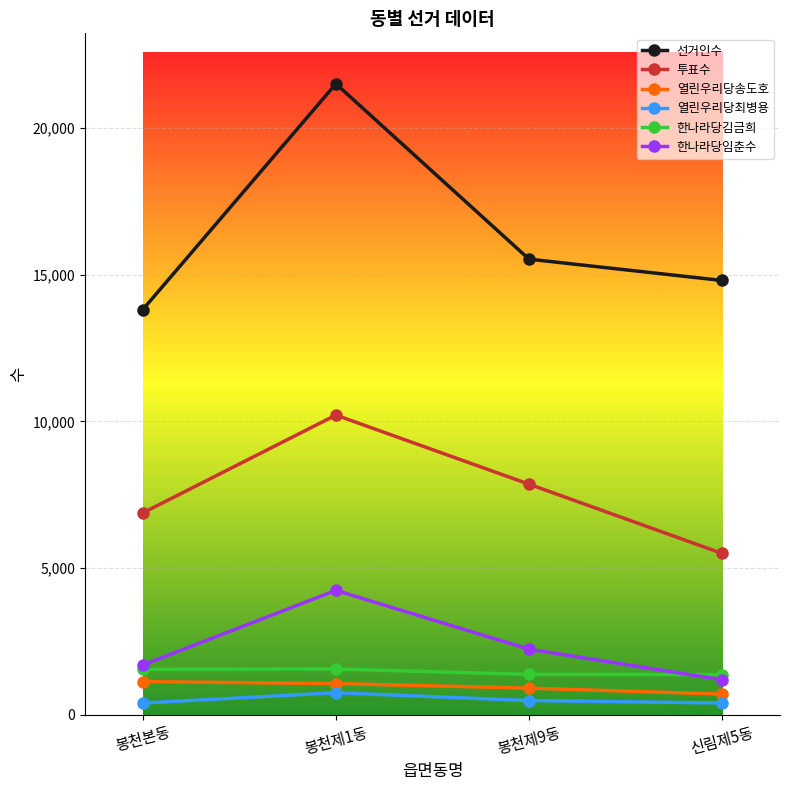

What is the label of the 1st point from the left?

봉천본동